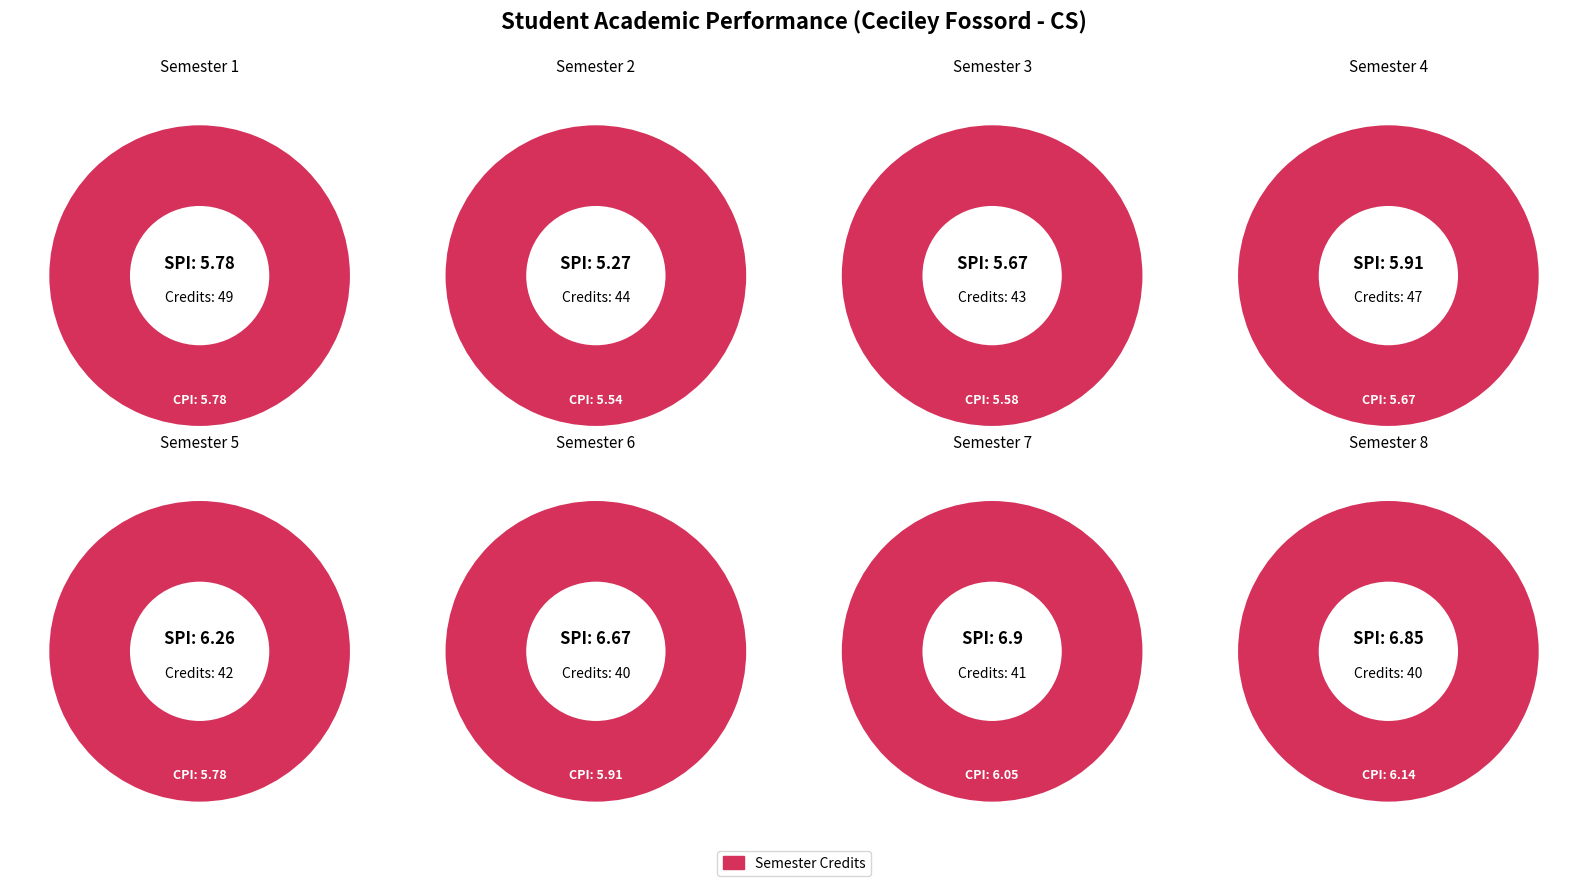

To the nearest percent, what is the difference between the largest and smallest slice percentages?

3%